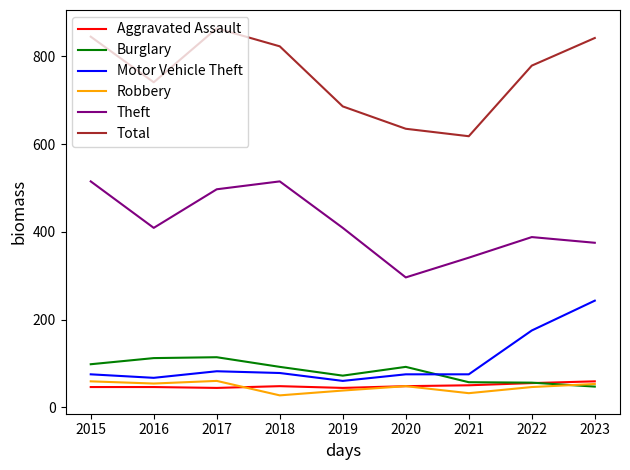

The value of Burglary at 2015 is 200. True or false?

False